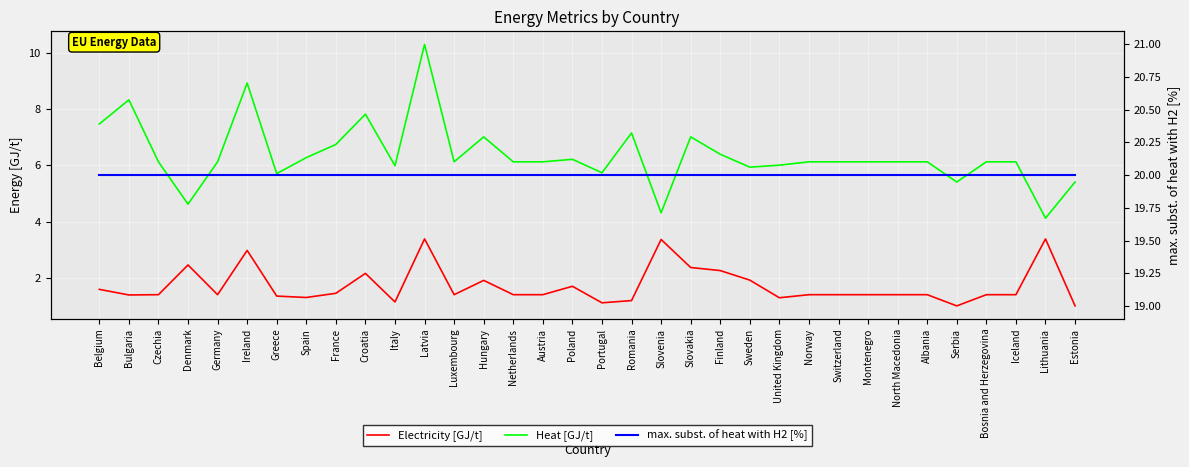

In Electricity [GJ/t], how many points are higher than both neighbors (excluding endpoints)?

8